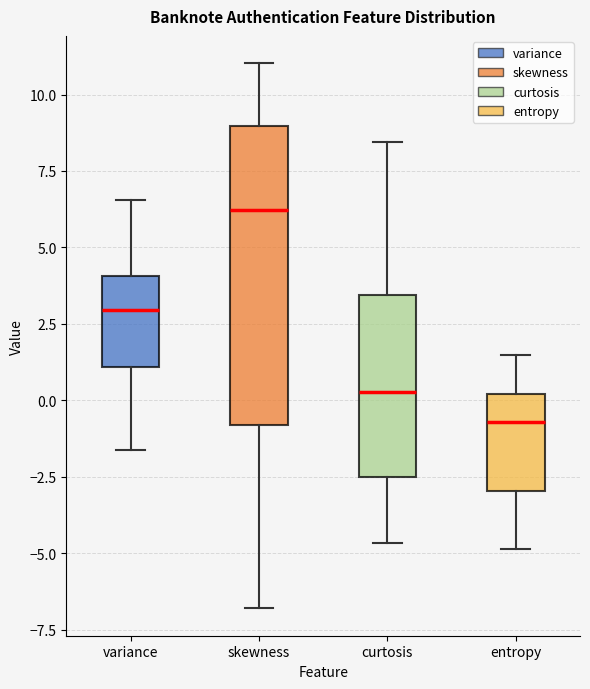

Reading left to right, read every box against the y-axis: the position of its median line, the range the box covers, and the ends of its whiskers. The values are not printed on the chart, so give them approximately, as read against the axis.

variance: median 3.0, box 1.0 to 4.0, whiskers -1.5 to 6.5
skewness: median 6.0, box -1.0 to 9.0, whiskers -7.0 to 11.0
curtosis: median 0.5, box -2.5 to 3.5, whiskers -4.5 to 8.5
entropy: median -0.5, box -3.0 to 0.0, whiskers -5.0 to 1.5